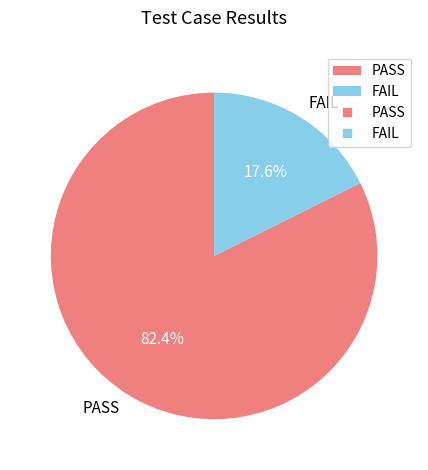

Which category has the smallest portion of the pie?

FAIL